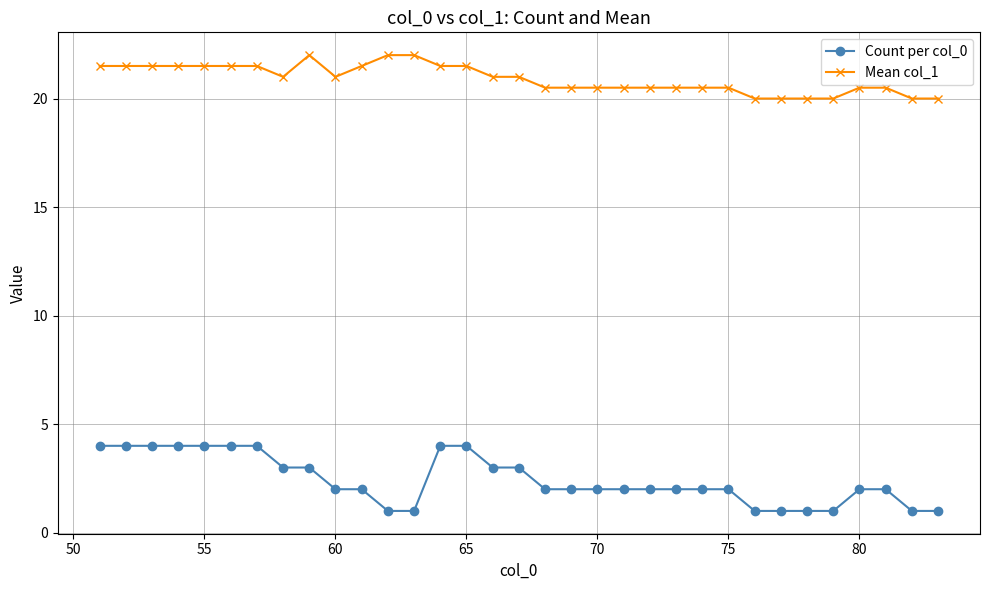

True or false: Mean col_1 and Count per col_0 cross at least once.

False